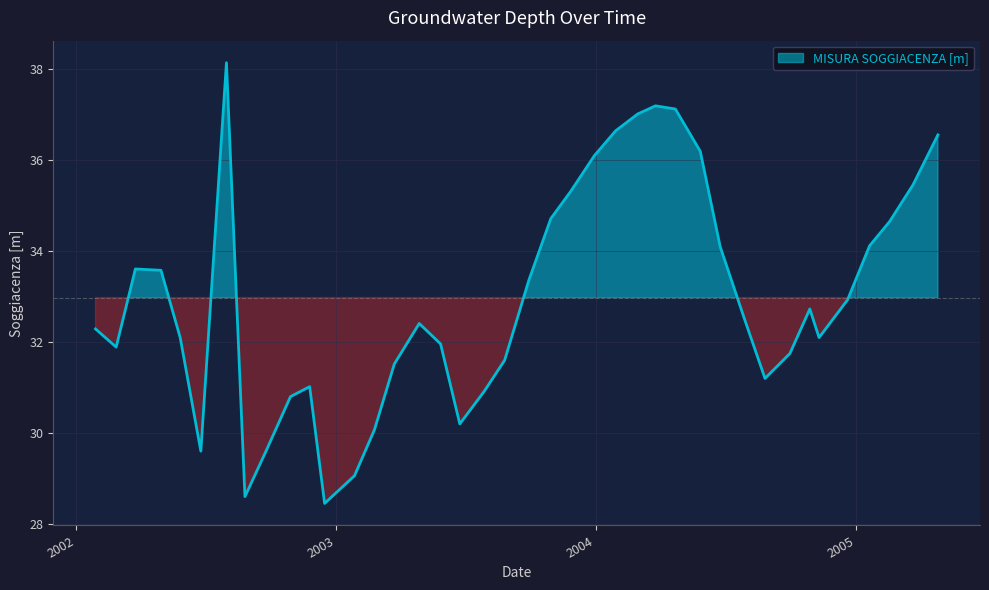

What is the label of the 7th point from the right?

2004-10-28